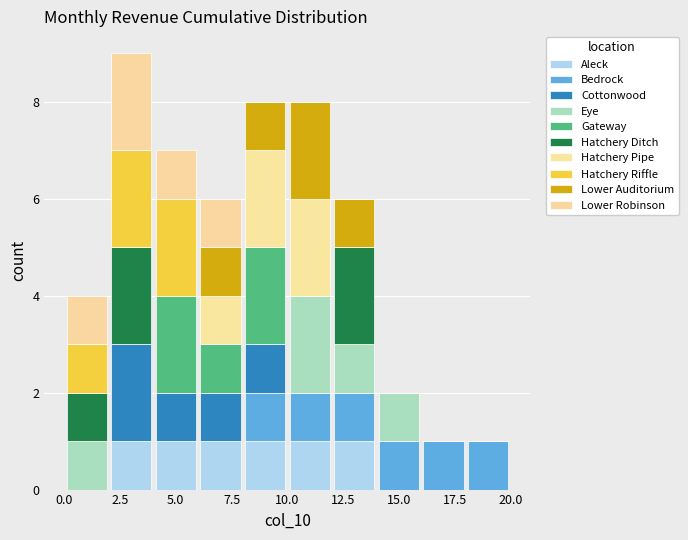

What is the total height of the stacked bar covering 16 to 18 on the x-axis? The values are not printed on the chart, so give them approximately, as read against the axis.

1